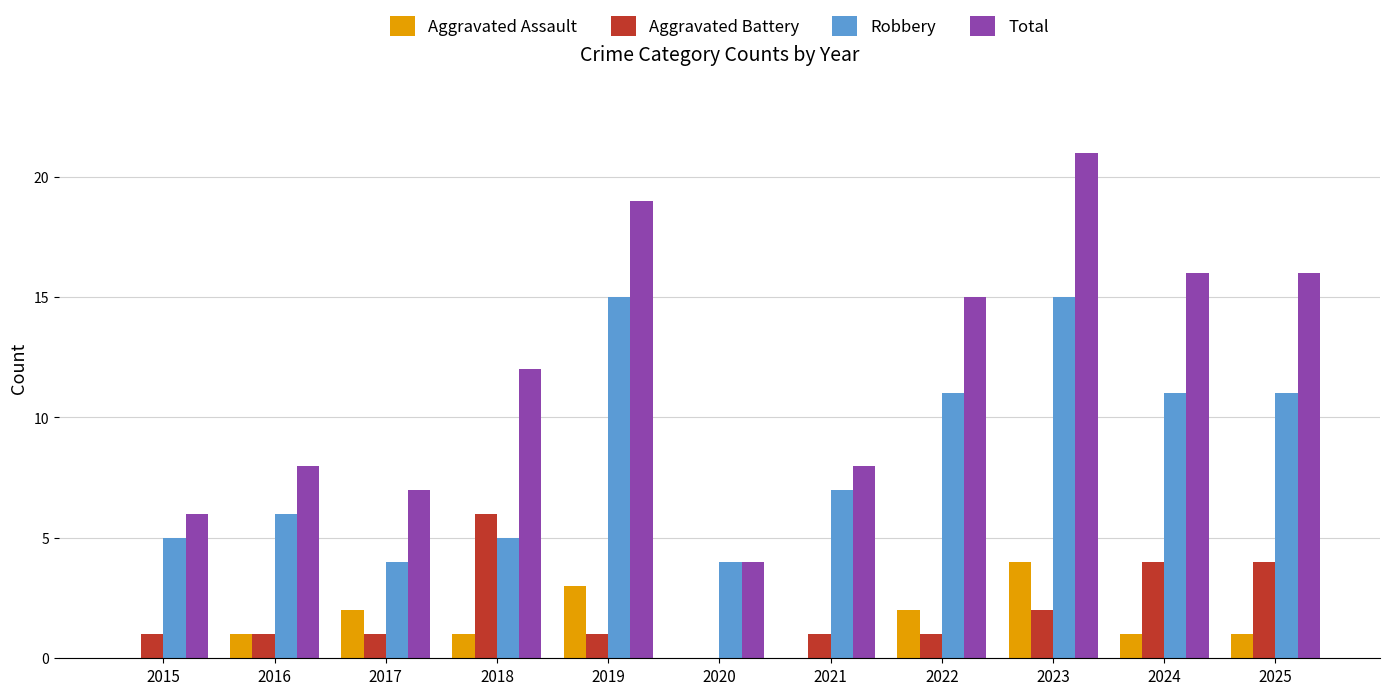

Reading left to right, what are all the values shown in this chart?

Aggravated Assault: 2015=0	2016=1	2017=2	2018=1	2019=3	2020=0	2021=0	2022=2	2023=4	2024=1	2025=1
Aggravated Battery: 2015=1	2016=1	2017=1	2018=6	2019=1	2020=0	2021=1	2022=1	2023=2	2024=4	2025=4
Robbery: 2015=5	2016=6	2017=4	2018=5	2019=15	2020=4	2021=7	2022=11	2023=15	2024=11	2025=11
Total: 2015=6	2016=8	2017=7	2018=12	2019=19	2020=4	2021=8	2022=15	2023=21	2024=16	2025=16